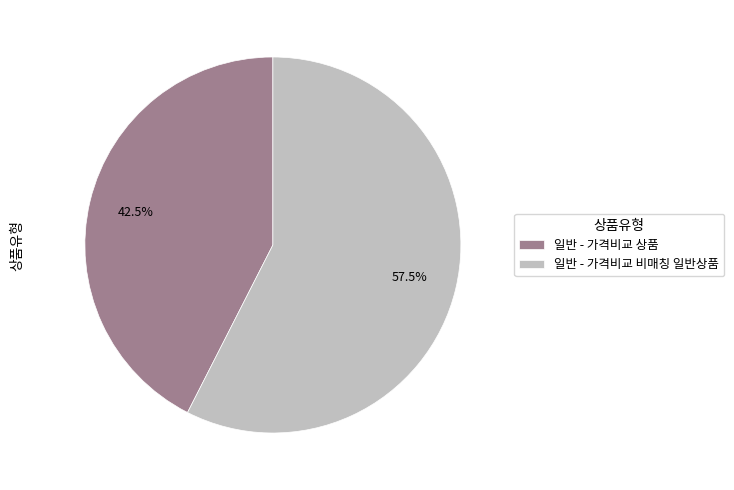

Does any single category account for the majority?

Yes